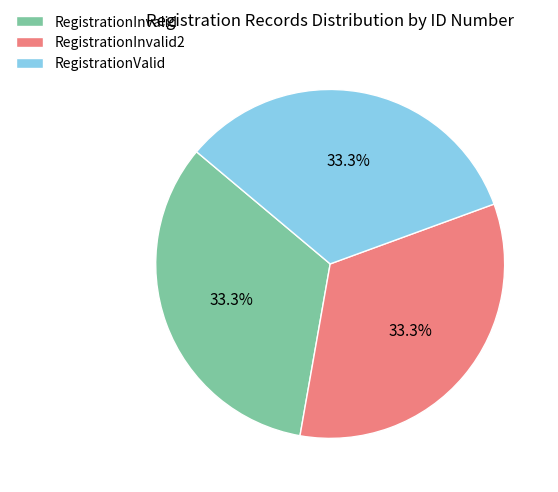

Combined, do RegistrationValid and RegistrationInvalid account for over 50%?

Yes